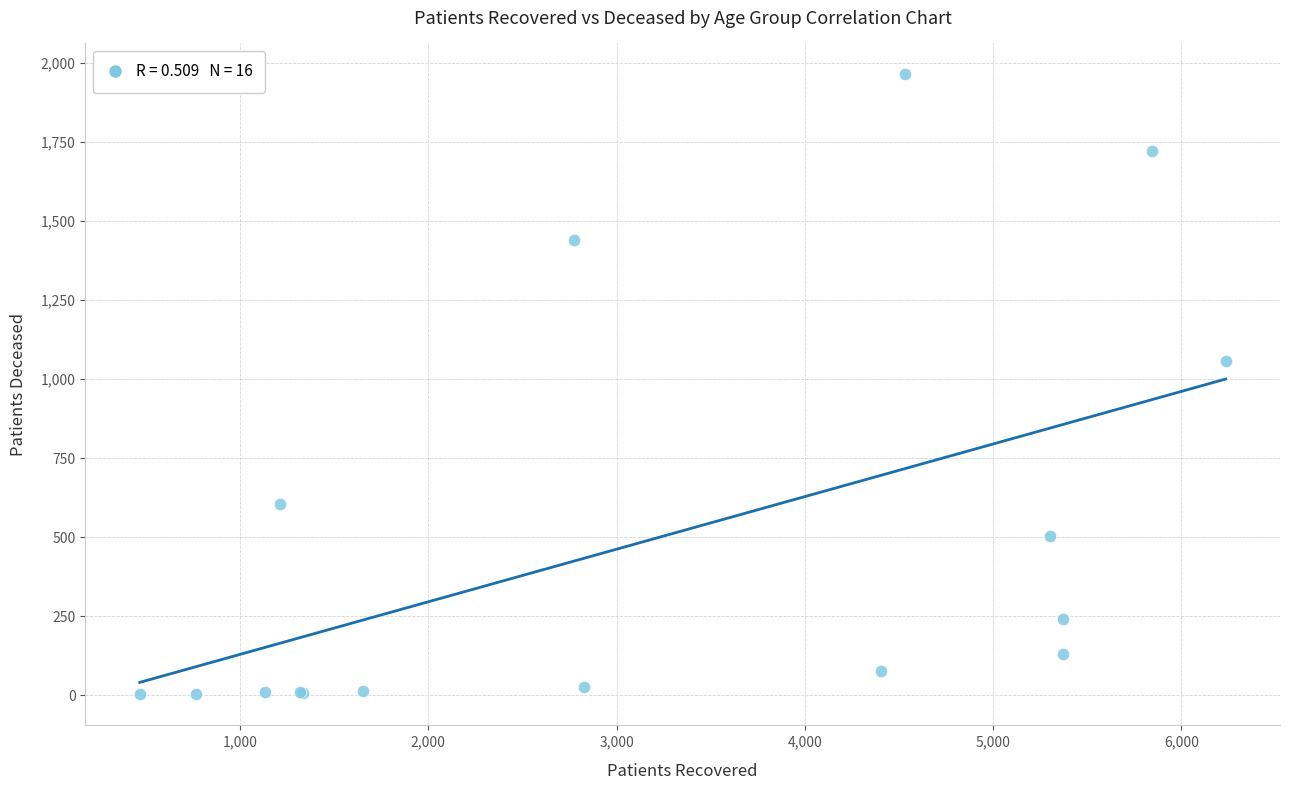

What Y value in the scatter plot is closest to 983?

1057